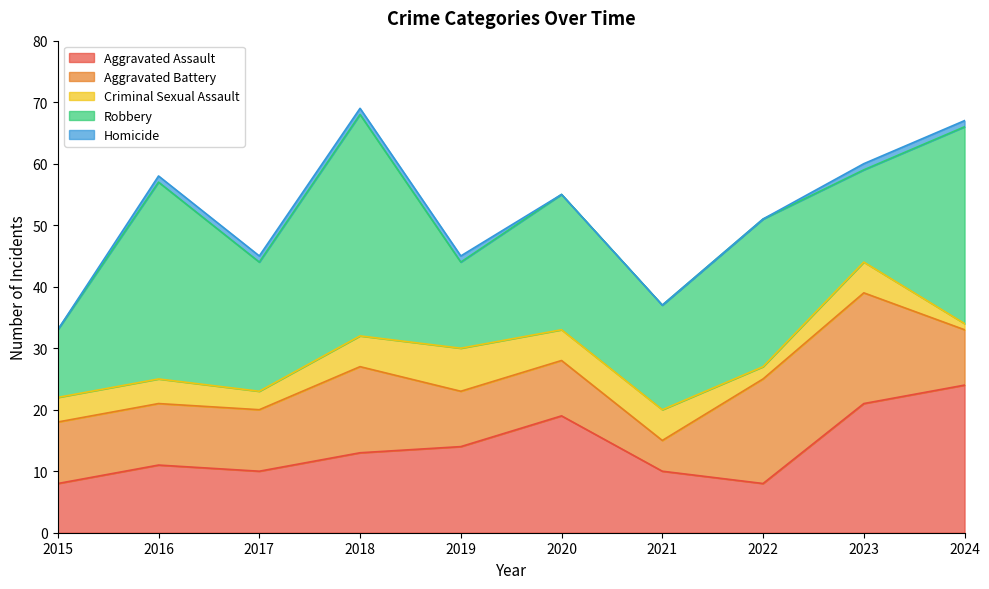

Rank the series by their maximum value, from lowest to highest.

Homicide, Criminal Sexual Assault, Aggravated Battery, Aggravated Assault, Robbery